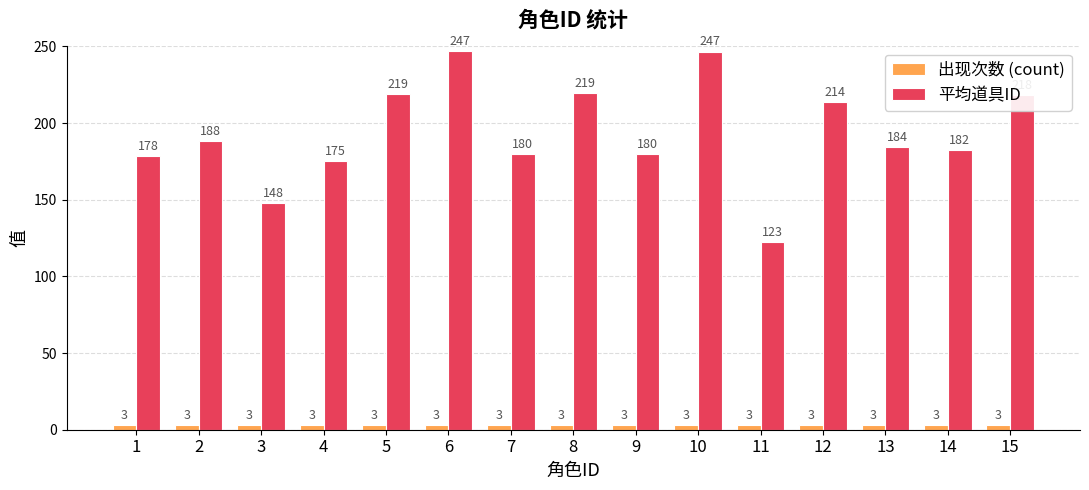

Read the 出现次数 (count) value at 12.

3.0